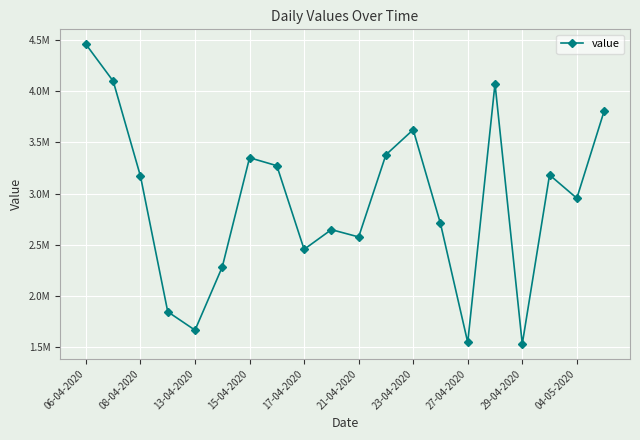

Does the chart have visible grid lines?

Yes